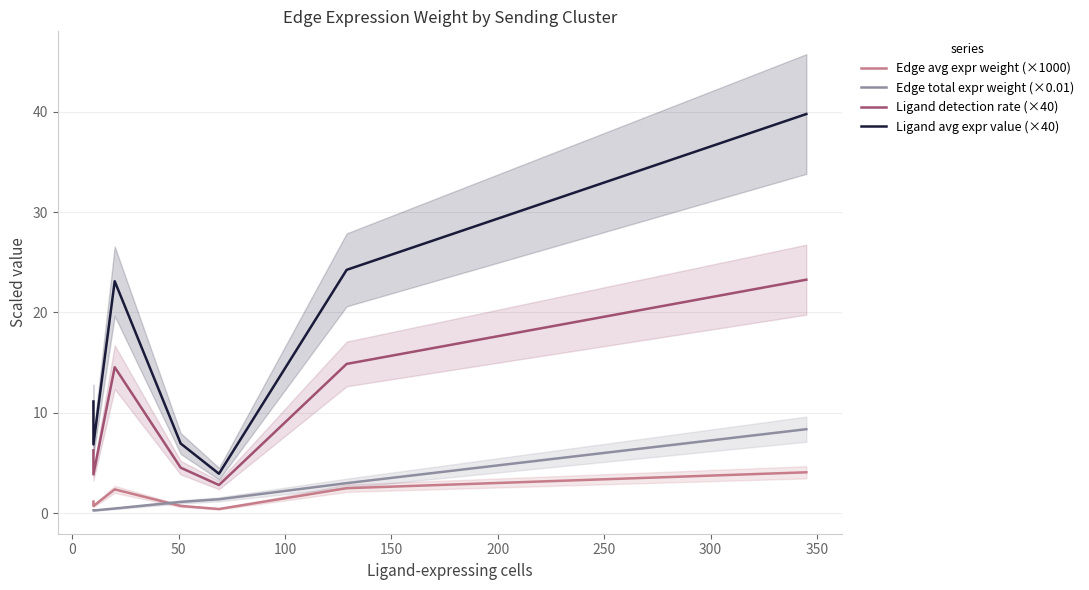

True or false: Ligand detection rate (×40) and Edge total expr weight (×0.01) cross at least once.

False